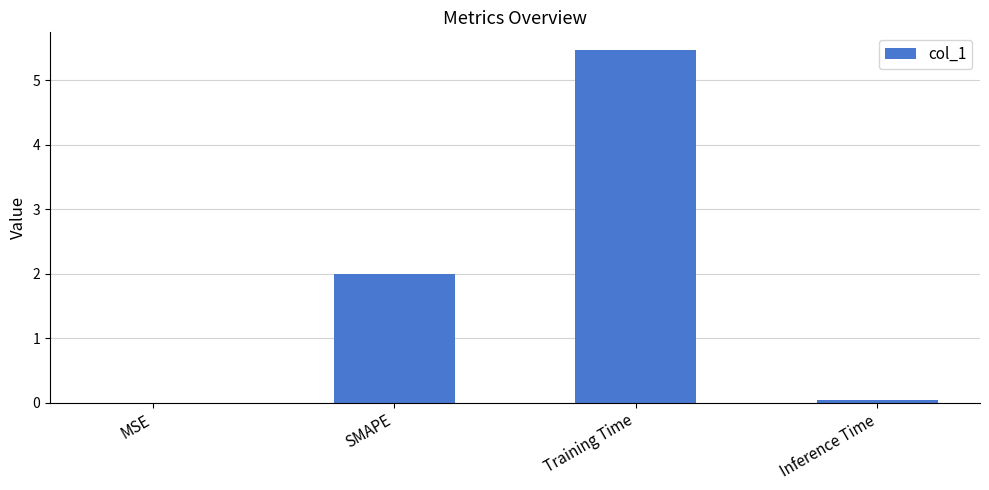

Which has a higher value, MSE or Training Time?

Training Time